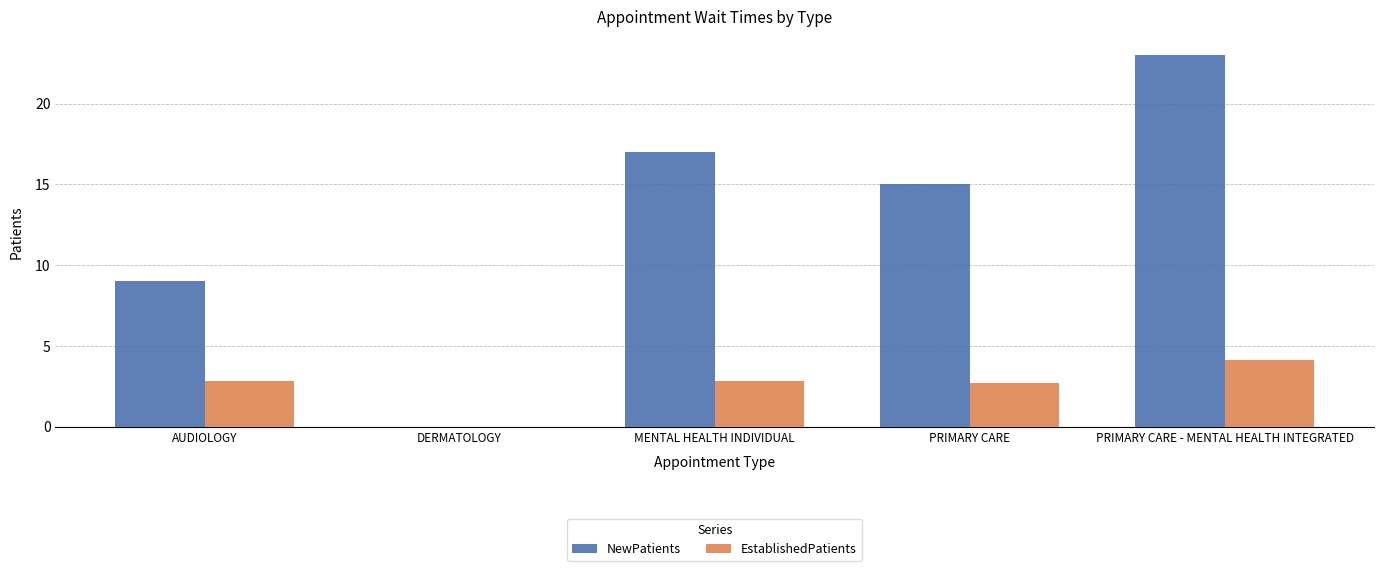

Which series has the widest spread of values?

NewPatients